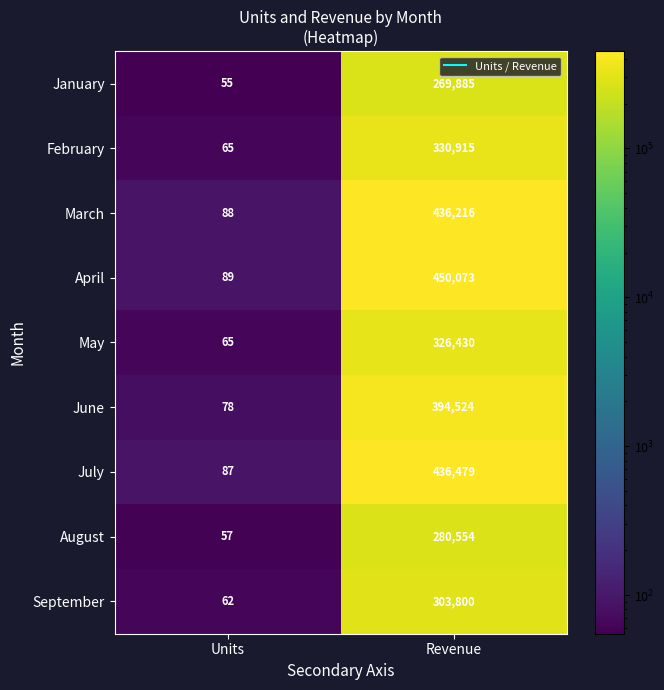

Between Units and Revenue, which series saw the biggest shift?

April